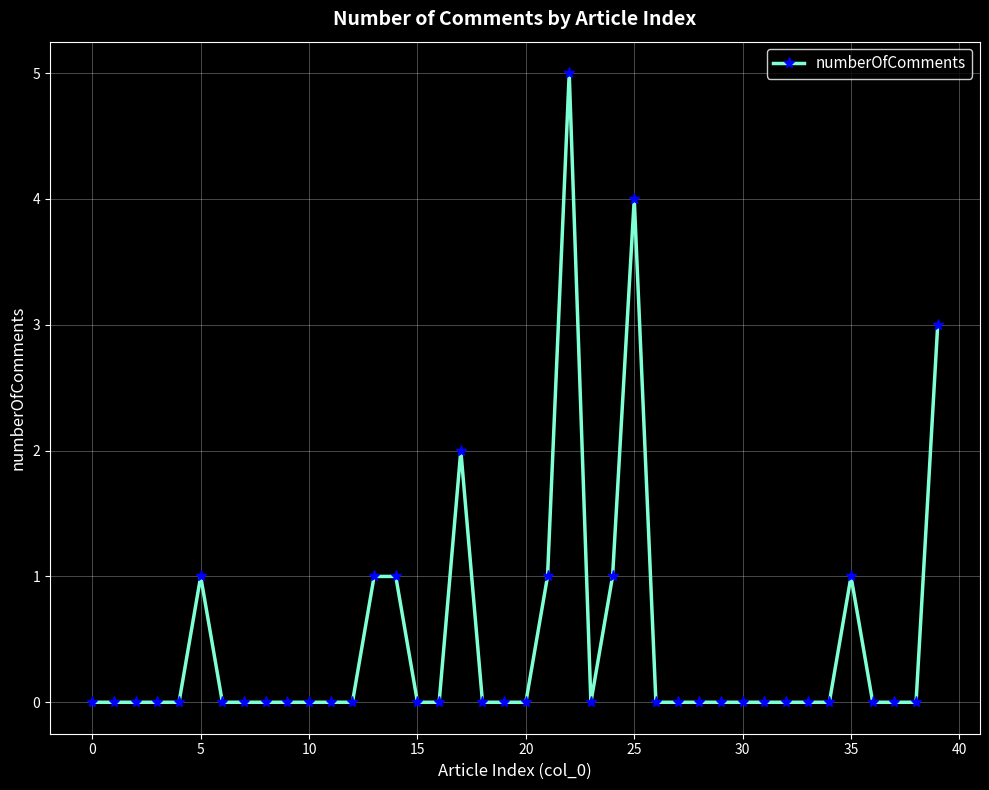

What is the sum of all values?

20